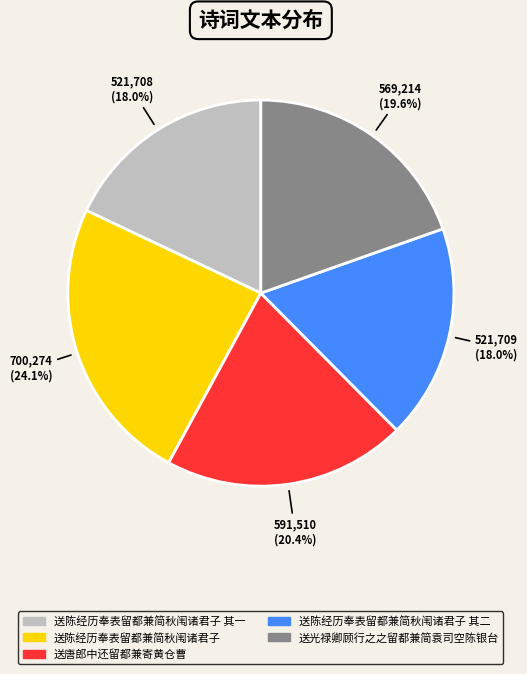

Count the number of slices in the pie.

5